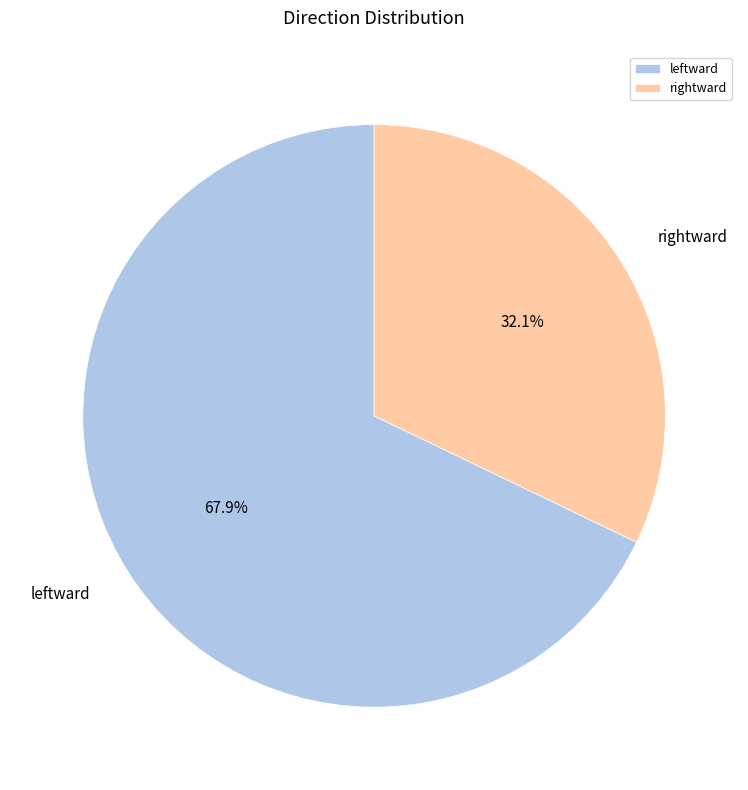

True or false: rightward accounts for 26% of the total.

False